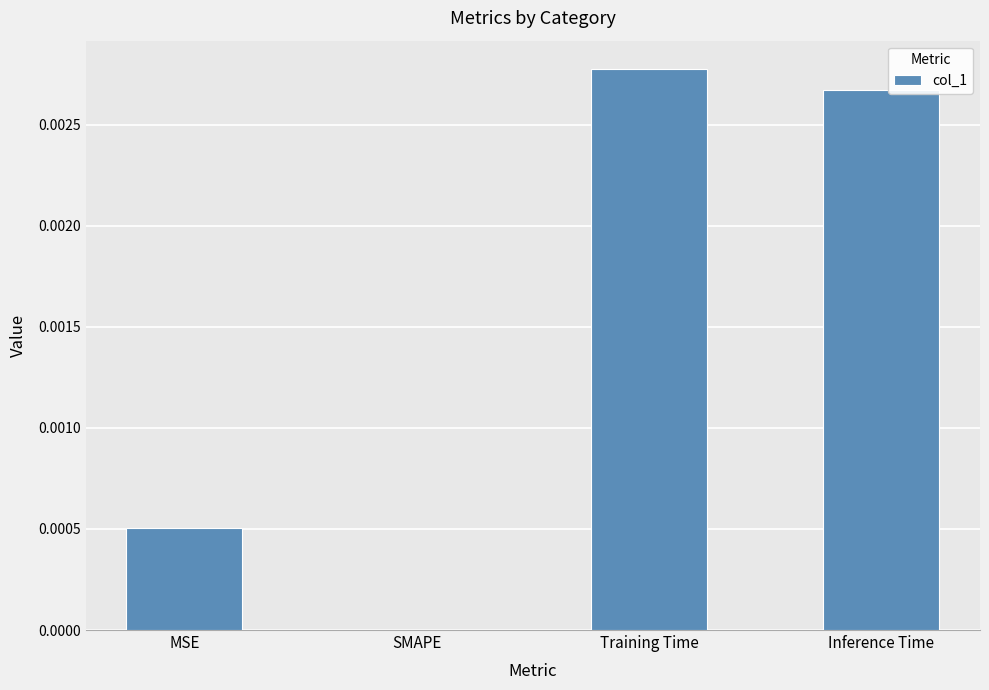

Which category has the highest value across all series?

Training Time